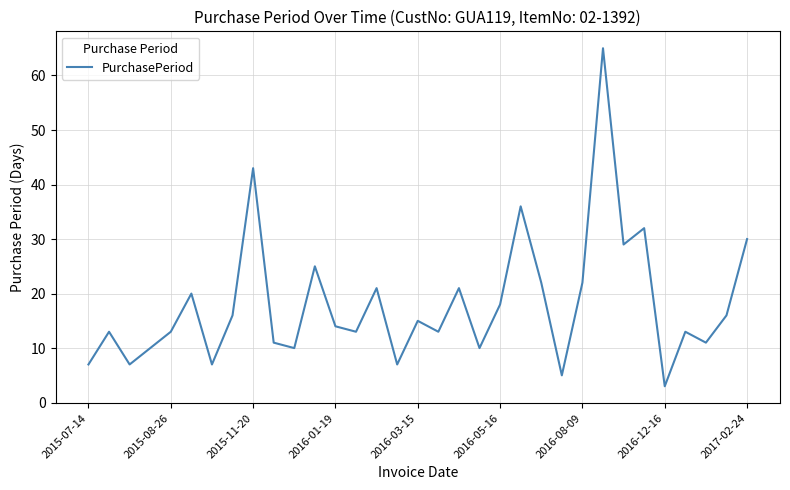

What is the greatest value displayed?

65